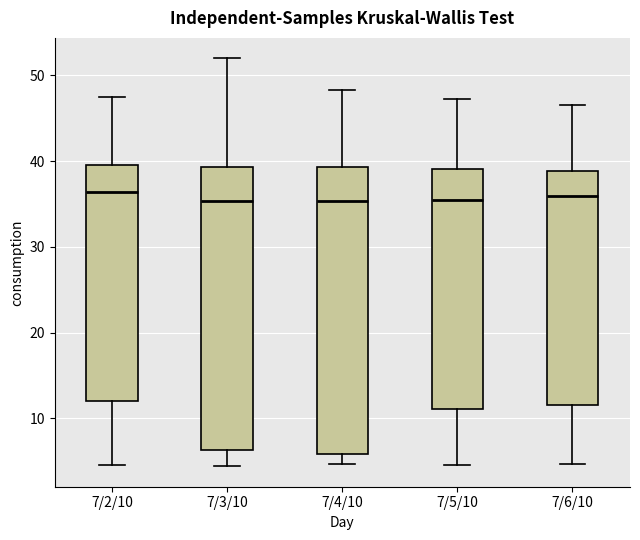

Reading left to right, transcribe this box plot: for each box, give where its median line is, the range the box spans, and where its two whiskers end, as read against the y-axis. The values are not printed on the chart, so give them approximately, as read against the axis.

7/2/10: median 36, box 12 to 40, whiskers 5 to 48
7/3/10: median 35, box 6 to 39, whiskers 4 to 52
7/4/10: median 35, box 6 to 39, whiskers 5 to 48
7/5/10: median 35, box 11 to 39, whiskers 5 to 47
7/6/10: median 36, box 12 to 39, whiskers 5 to 47